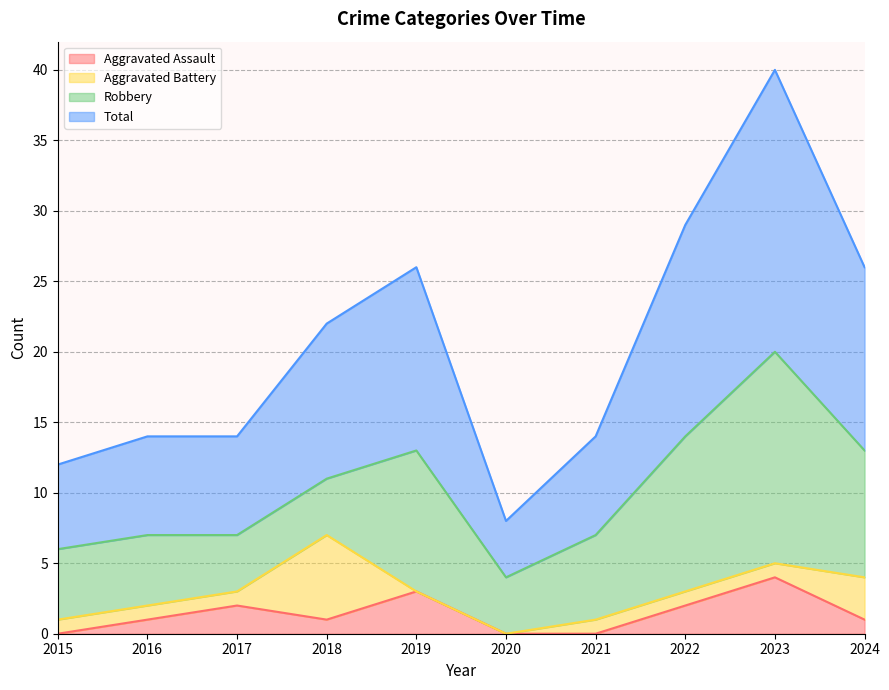

Between 2021 and 2024, which series saw the biggest shift?

Total